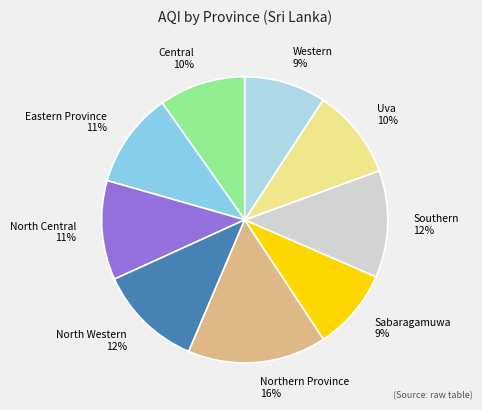

Which category has the biggest portion of the pie?

Northern Province